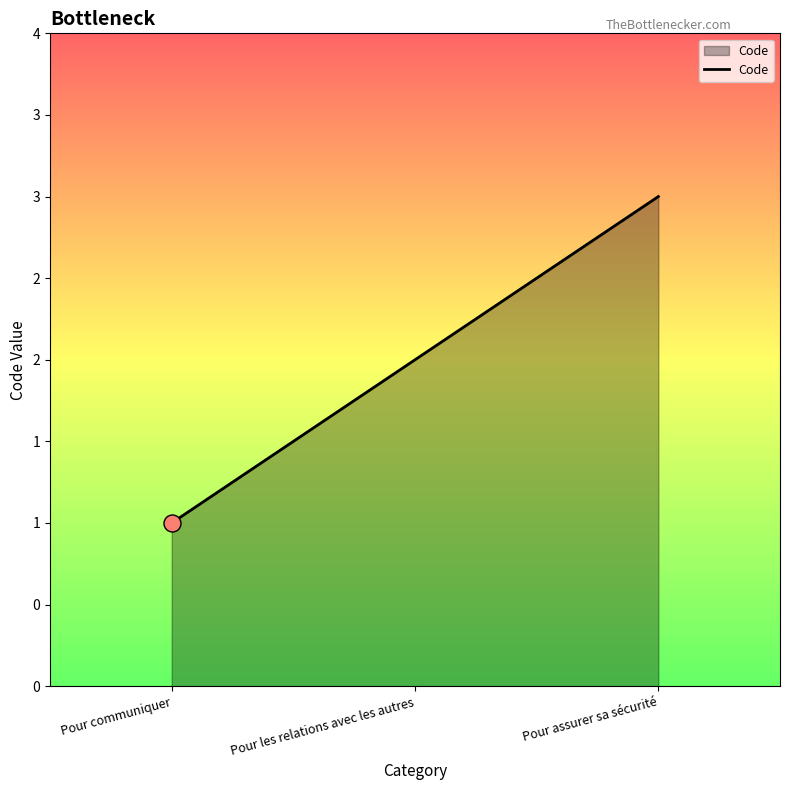

What is the change in value from Pour communiquer to Pour les relations avec les autres?

+1